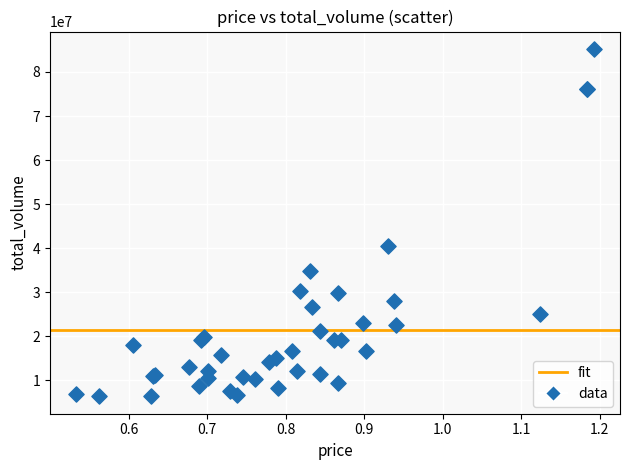

What Y value in the scatter plot is closest to 45797991?

40478046.0